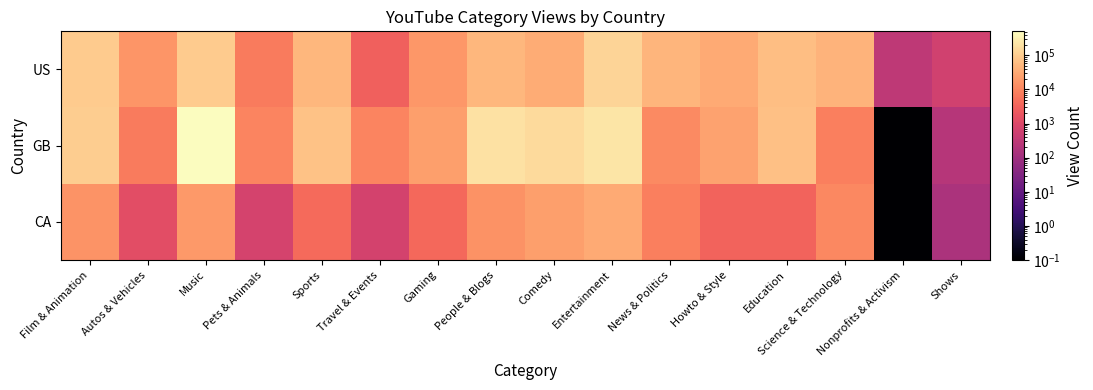

Rank the series by their maximum value, from highest to lowest.

GB, US, CA